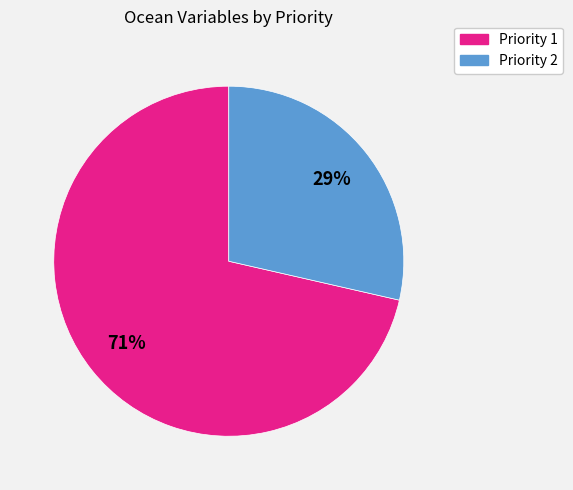

To the nearest percent, what is the average slice percentage?

50%